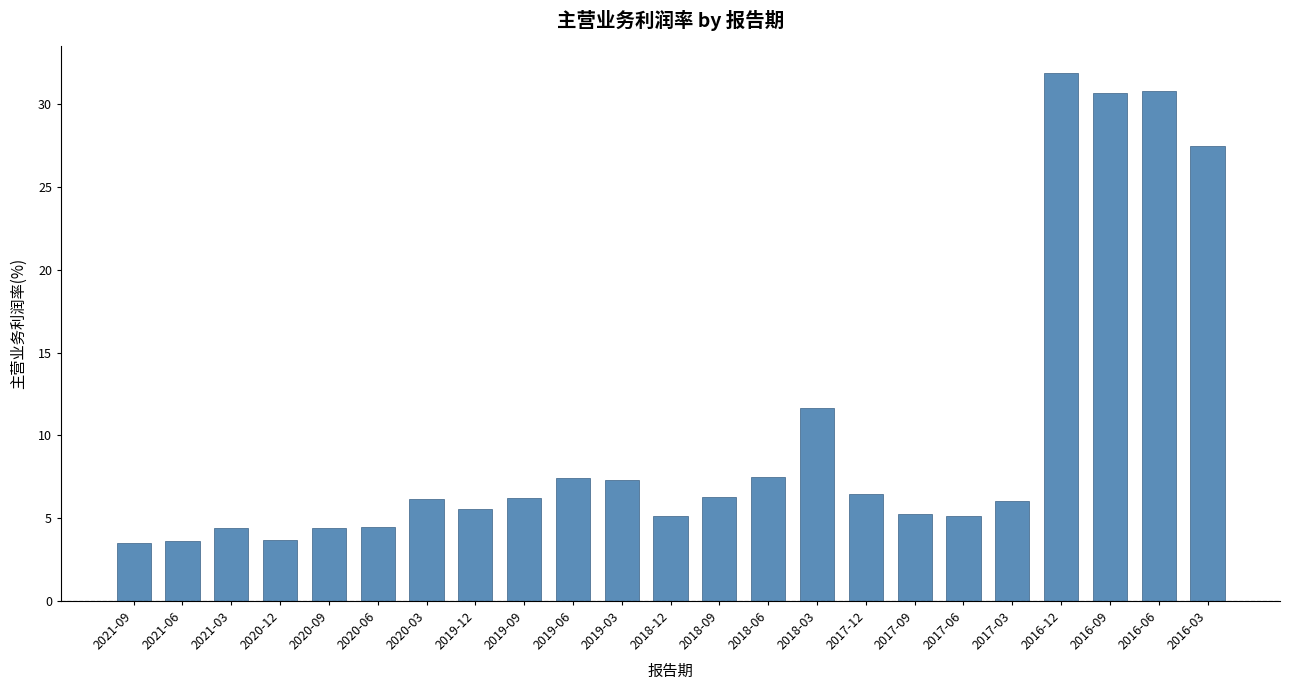

Where is the data nearest to the value 17?

2018-03